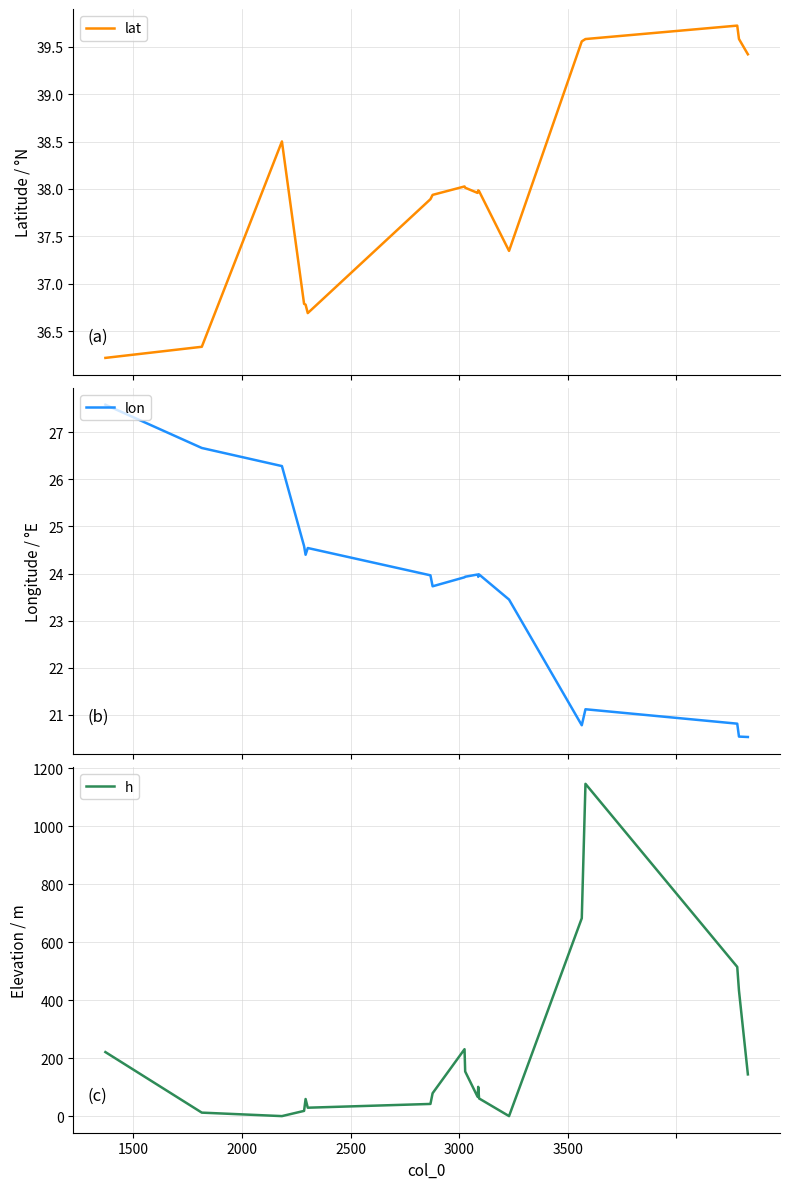

How many times do lon and h cross each other?

4